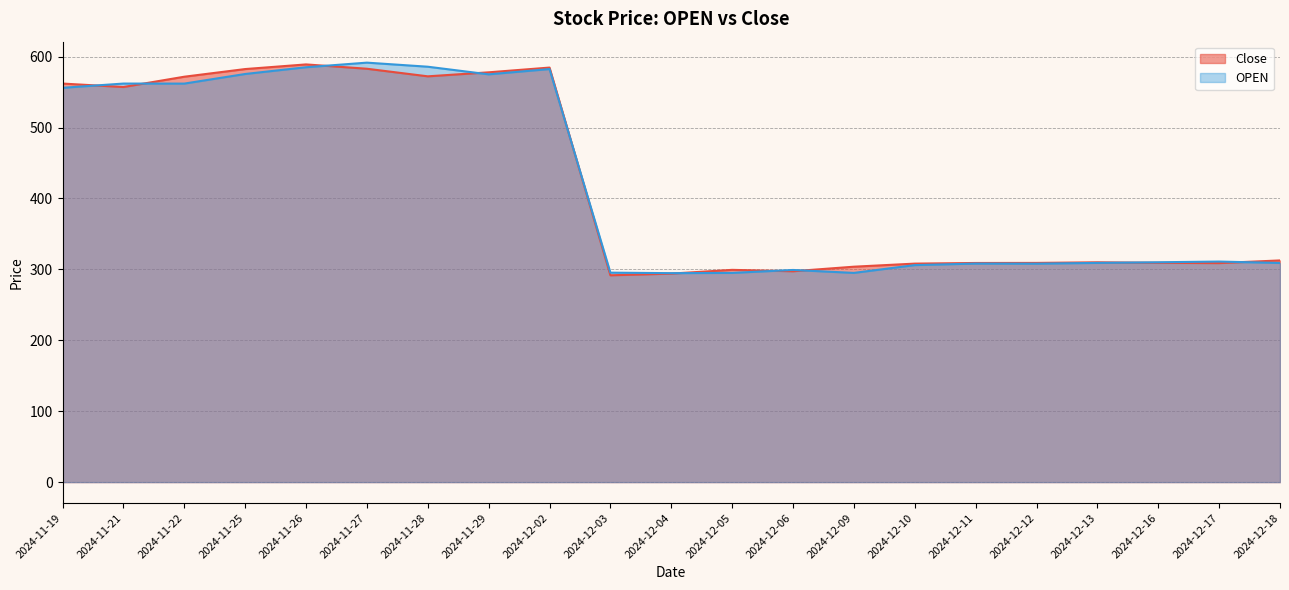

At which label does OPEN first exceed 310?

2024-11-19